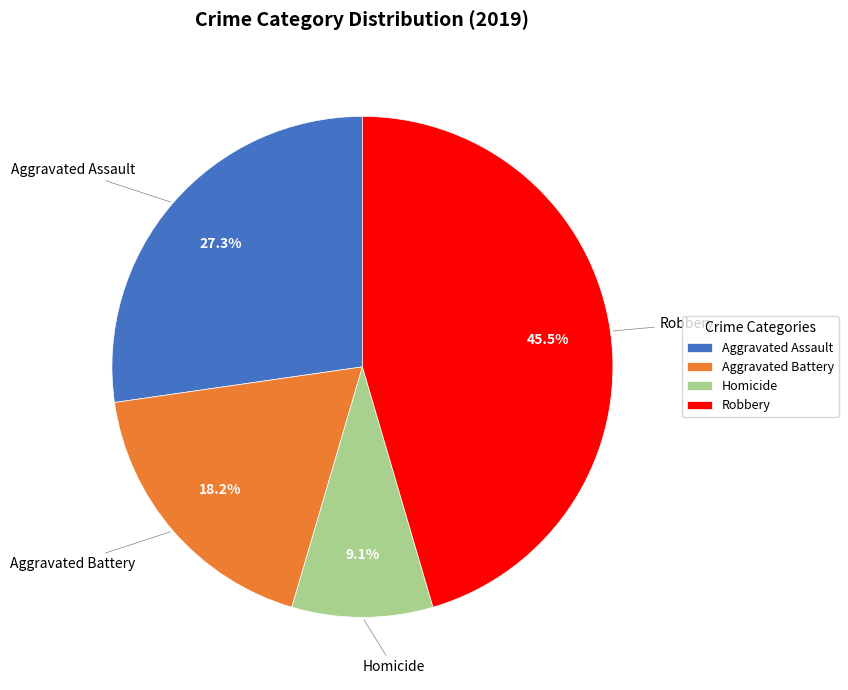

To the nearest percent, what percentage of the pie is Homicide?

9%